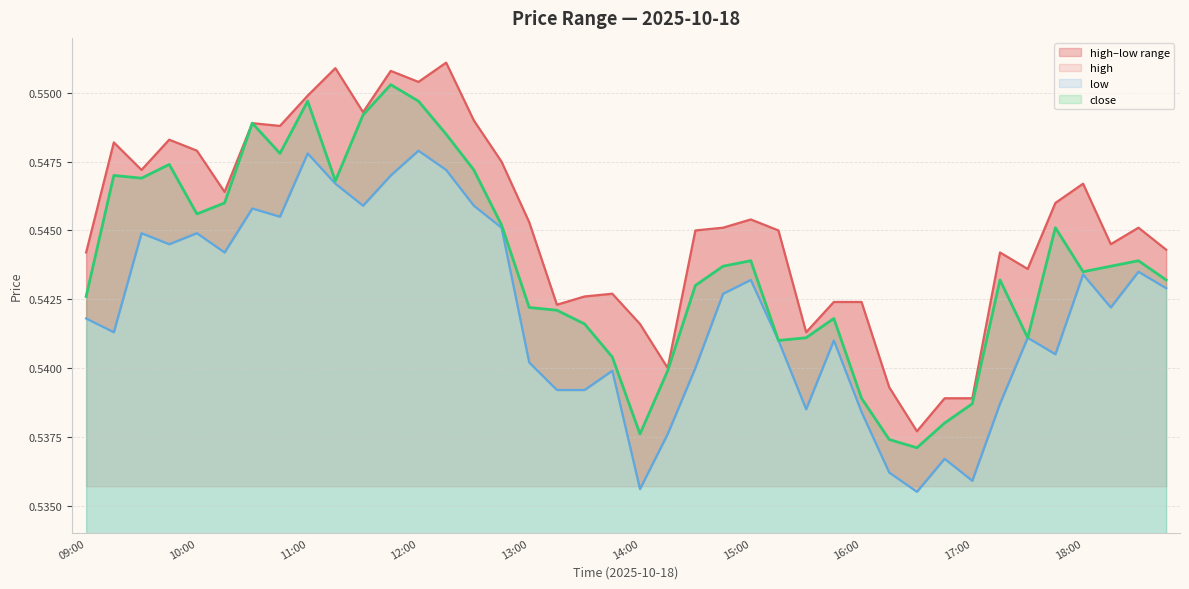

How many interior local valleys does the low series have?

11